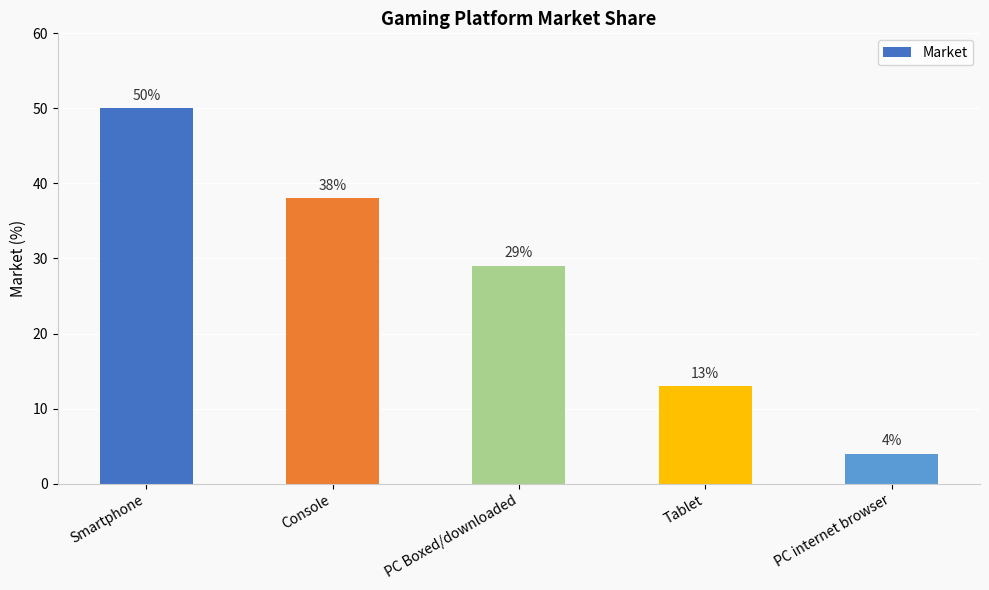

Rank the categories by value from lowest to highest.

PC internet browser, Tablet, PC Boxed/downloaded, Console, Smartphone